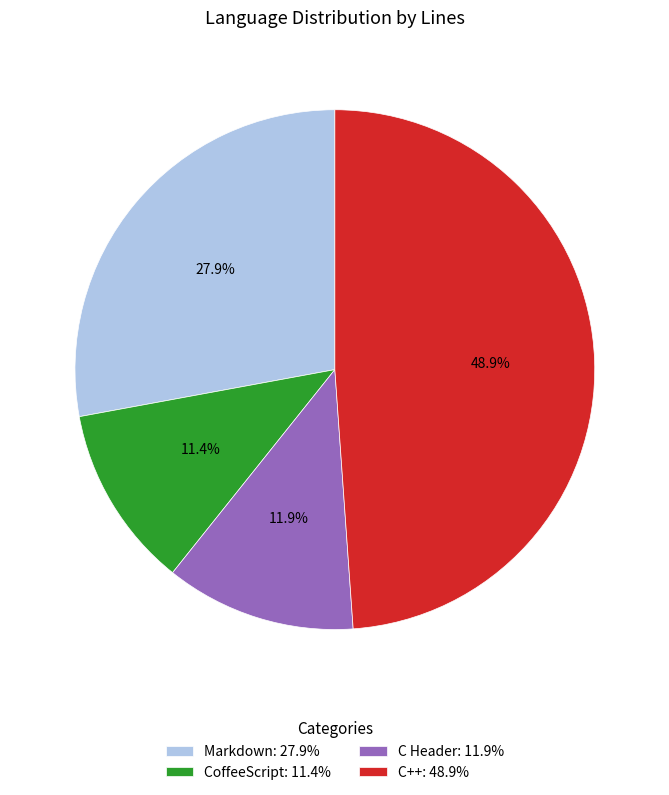

How many segments does this pie chart have?

4